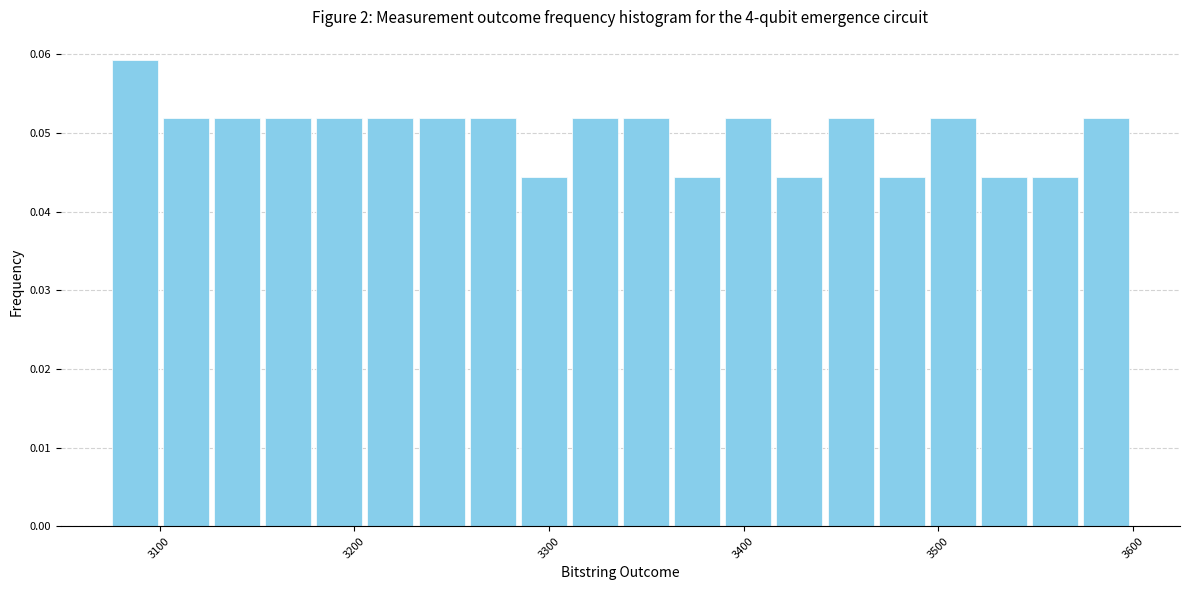

Around what value on the x-axis is the tallest bar? Give the approximate position of its centre, as read against the axis.

3090